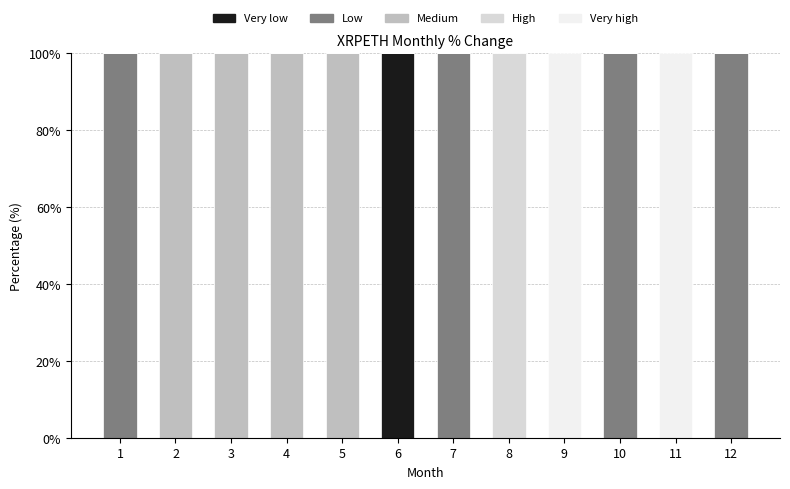

What is the total value across all series at 4?

100